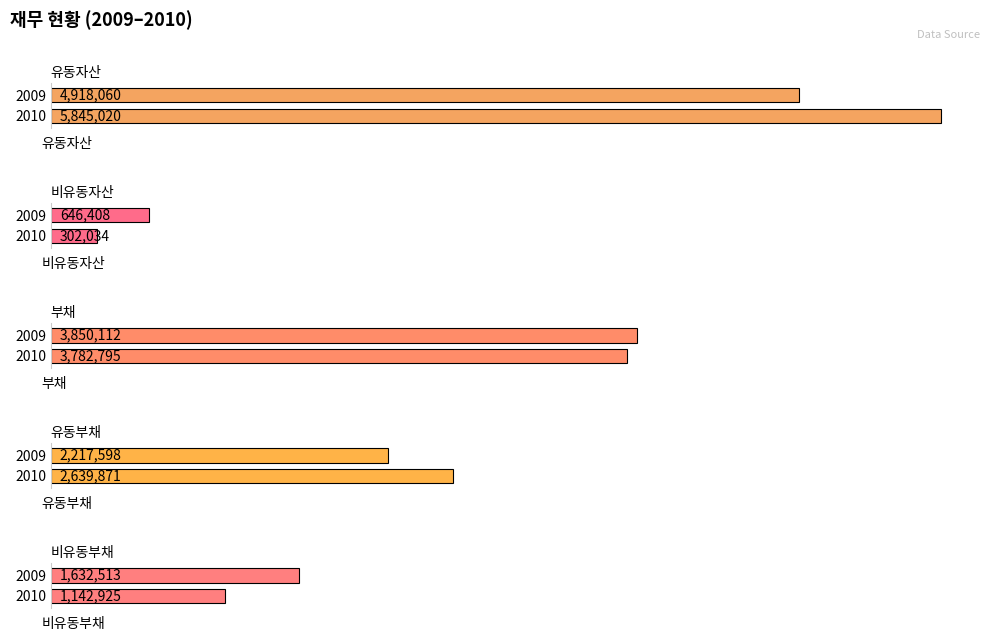

Reading left to right, extract all data points from this chart.

유동자산: 2010=5845020	2009=4918060
비유동자산: 2010=302034	2009=646408
부채: 2010=3782795	2009=3850112
유동부채: 2010=2639871	2009=2217598
비유동부채: 2010=1142925	2009=1632513